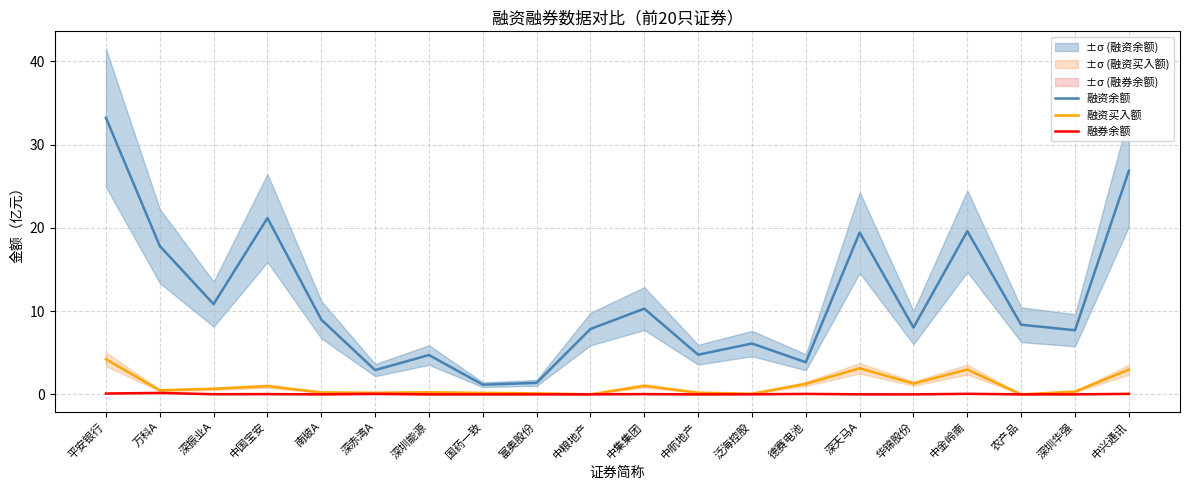

Is this an area chart (filled region under the line)?

No